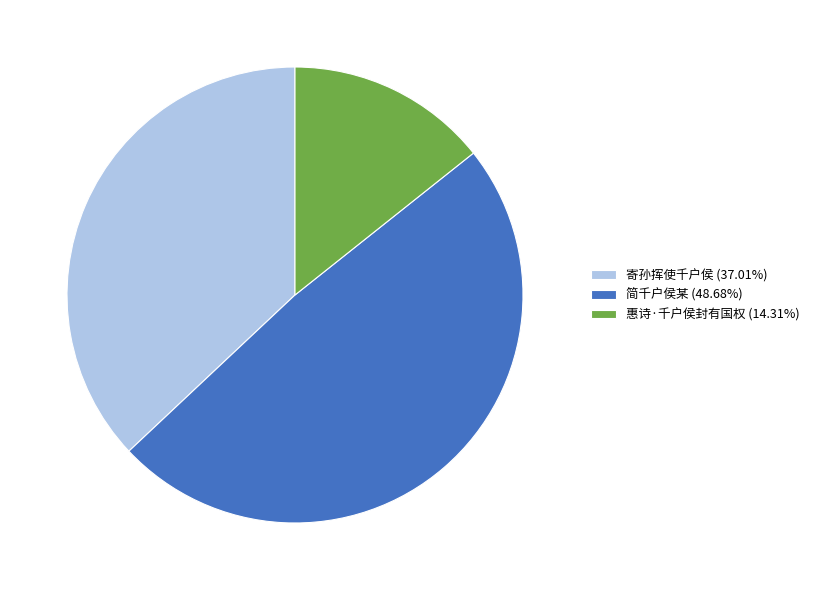

What is the smallest slice in the pie chart?

惠诗·千户侯封有国权